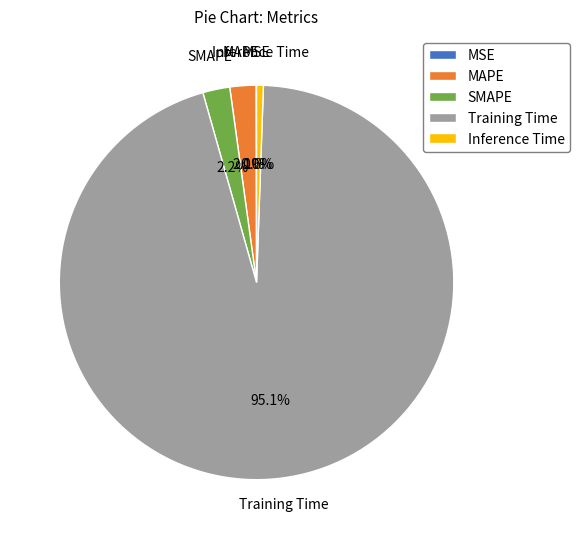

To the nearest percent, what portion does MAPE represent?

2%